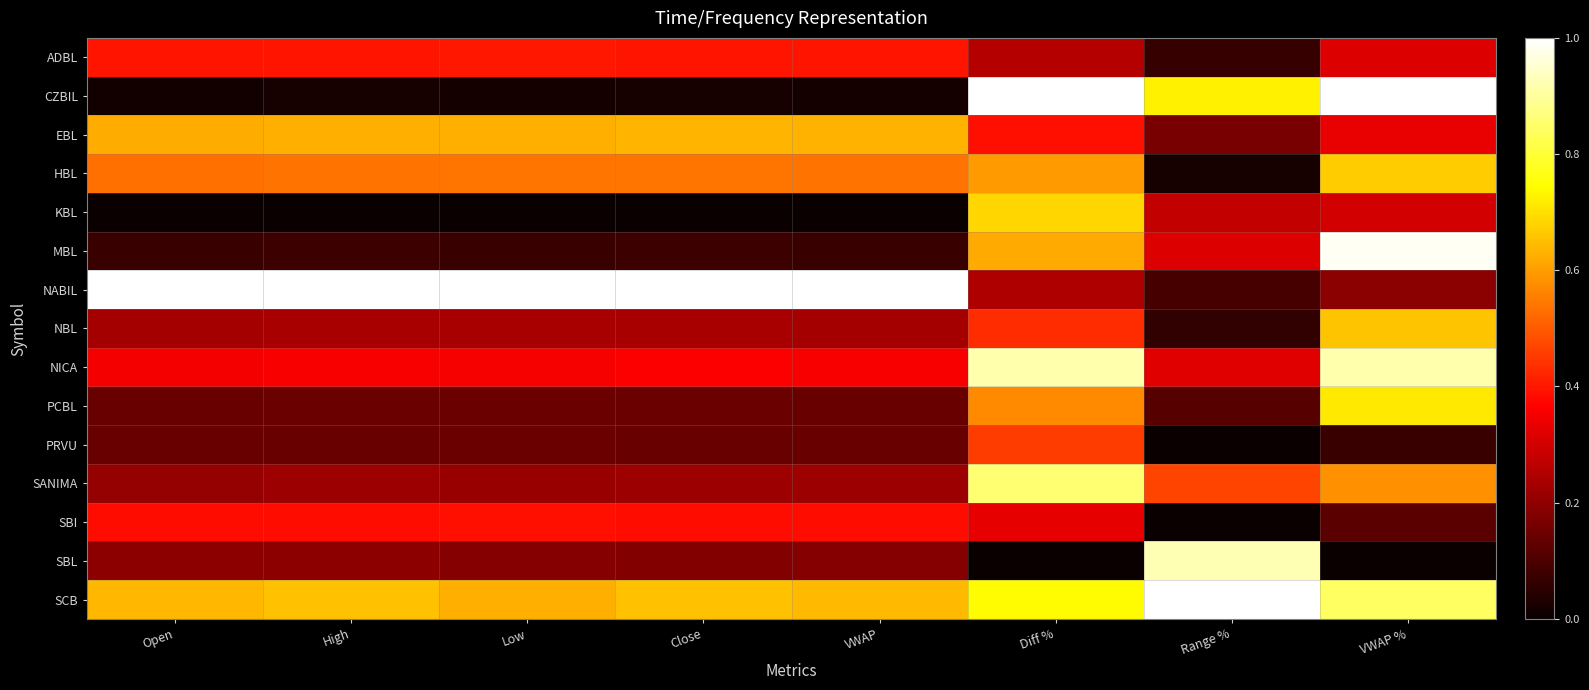

At Diff %, list the series in order from largest to smallest.

CZBIL, NICA, SANIMA, SCB, KBL, MBL, HBL, PCBL, PRVU, NBL, EBL, SBI, ADBL, NABIL, SBL